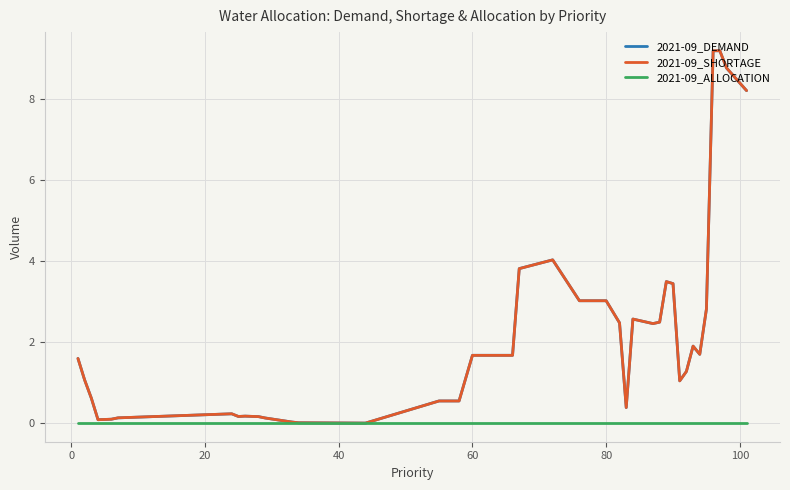

What is the greatest value displayed?

9.2